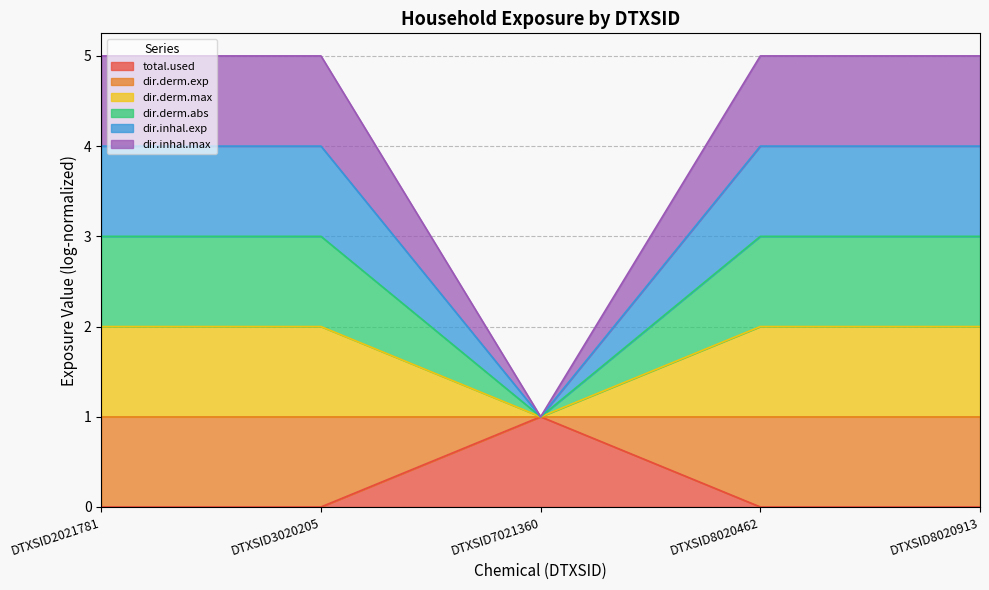

At which category does the chart reach its peak across all series?

DTXSID2021781